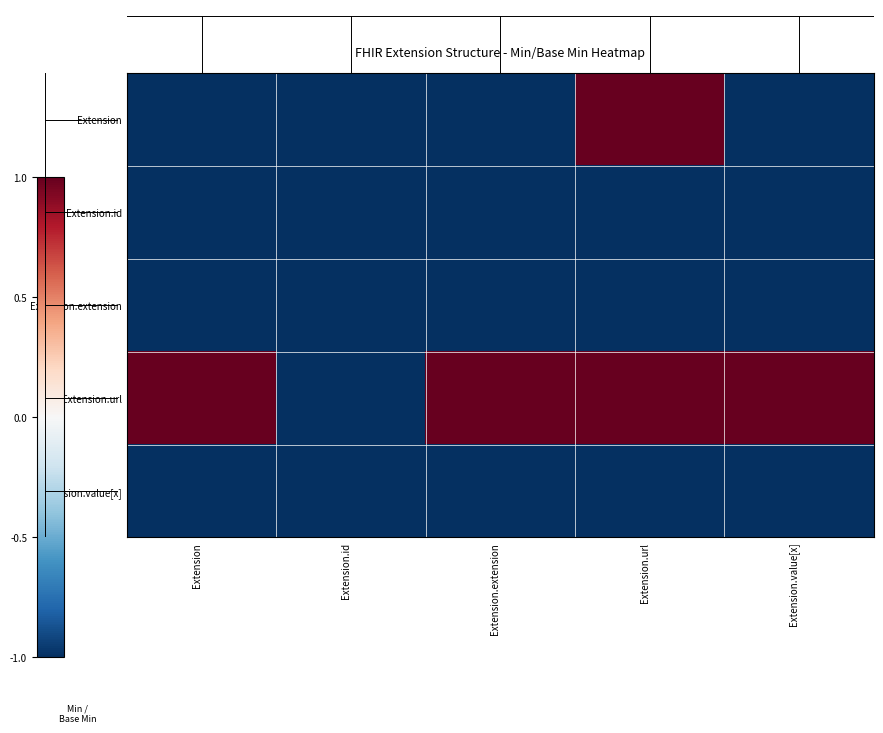

Rank the series by their maximum value, from highest to lowest.

Extension, Extension.url, Extension.id, Extension.extension, Extension.value[x]